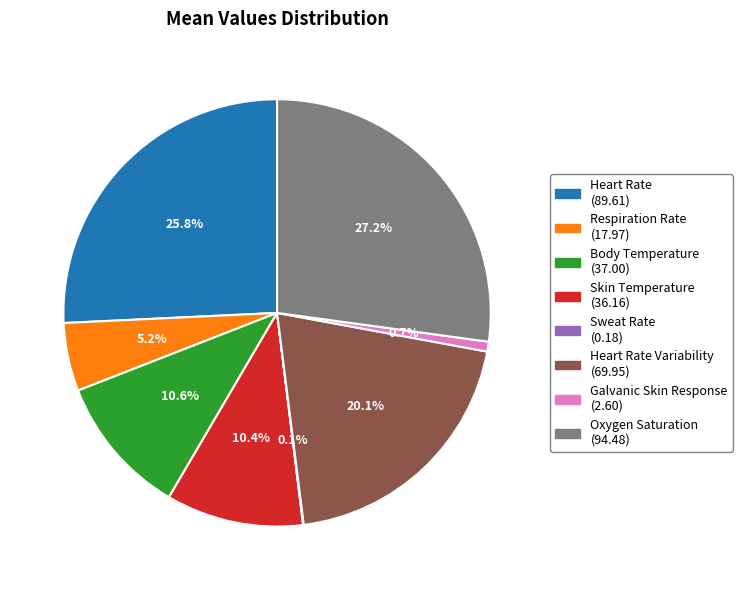

Is there any slice that represents more than half of the pie?

No